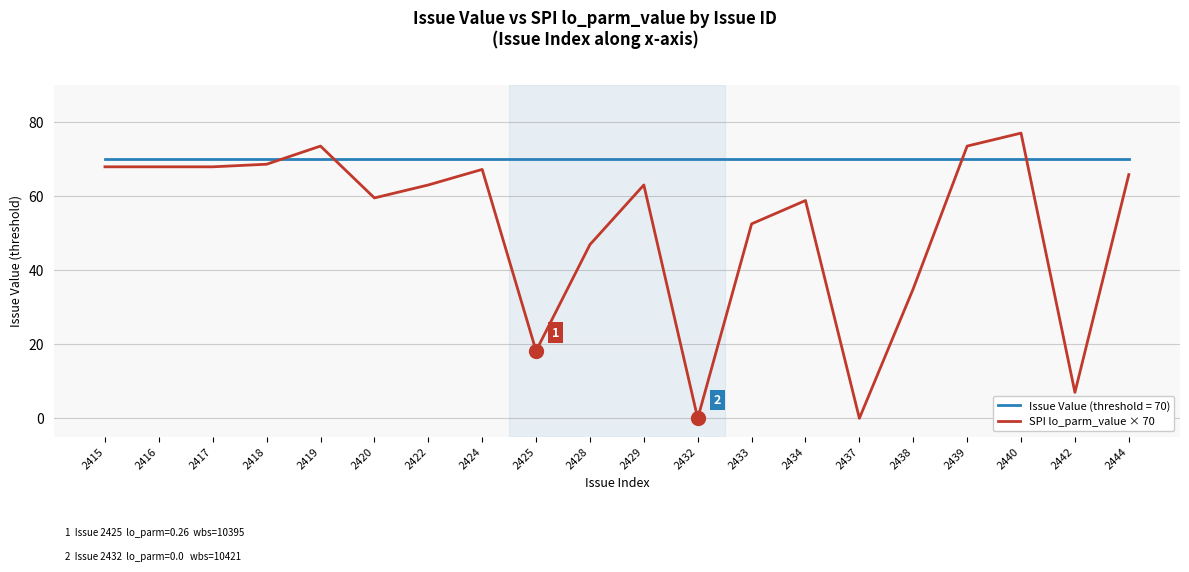

What is the difference between the maximum and minimum values in the SPI lo_parm_value × 70 series?

77.0